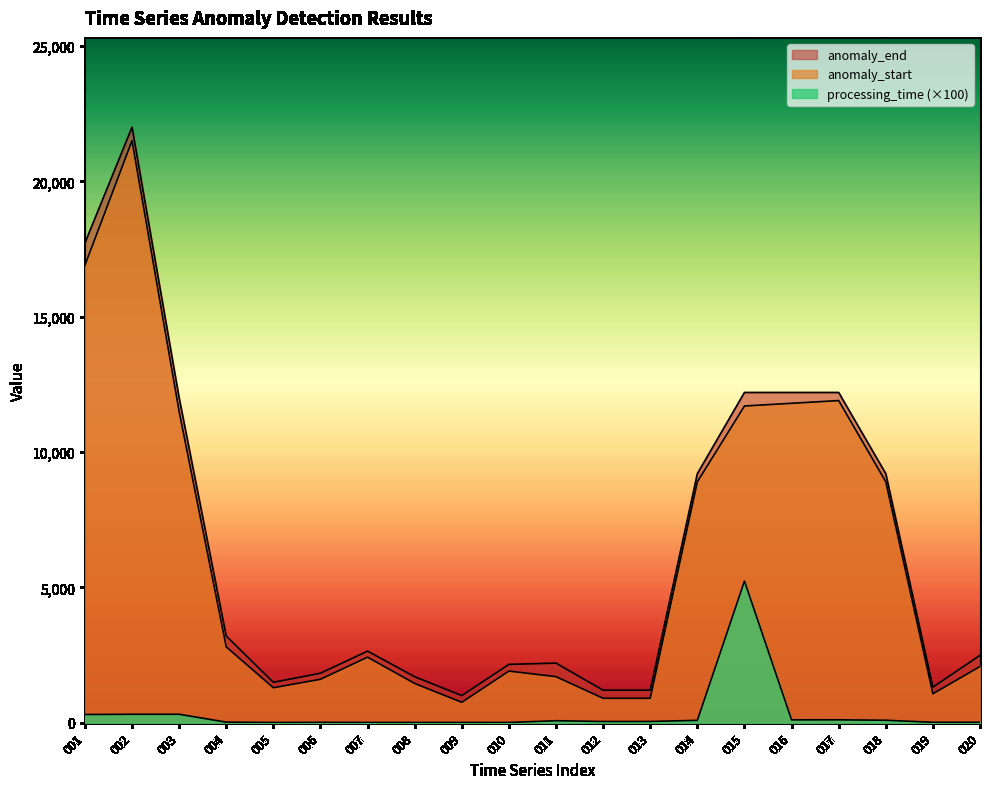

How many lines are shown in the chart?

3